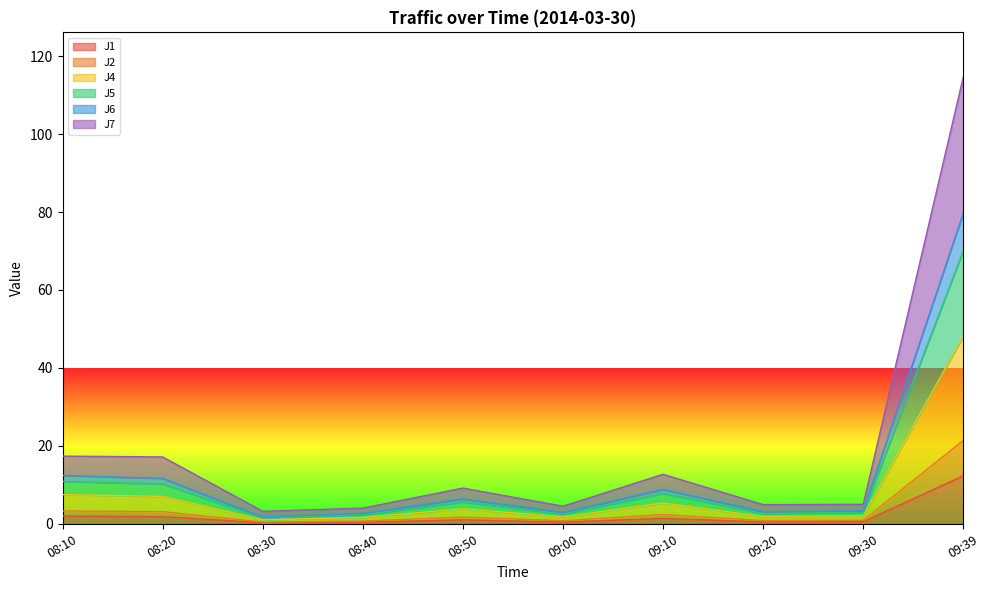

Which series has the widest spread of values?

J7